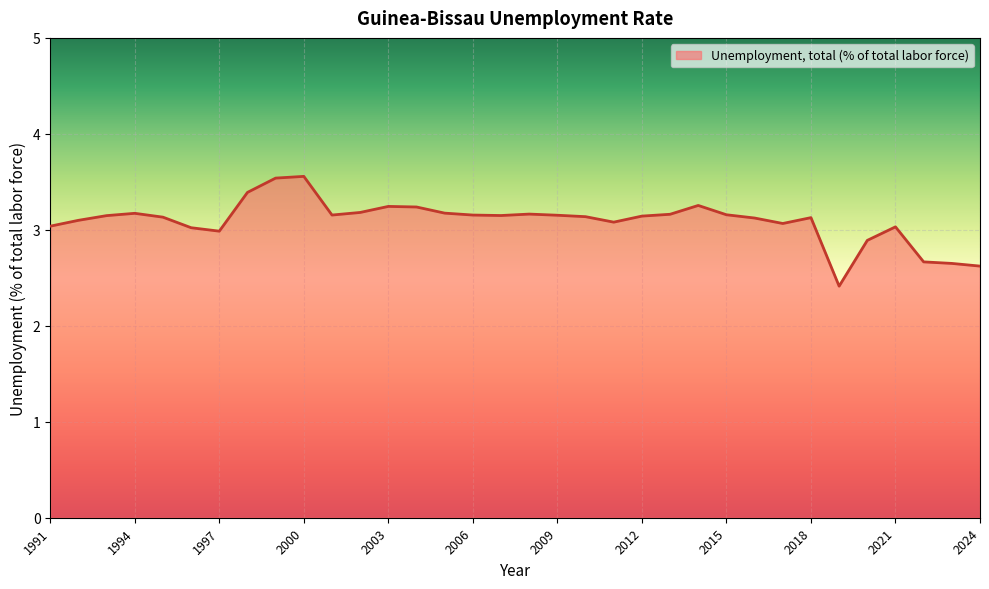

How many lines are shown in the chart?

1